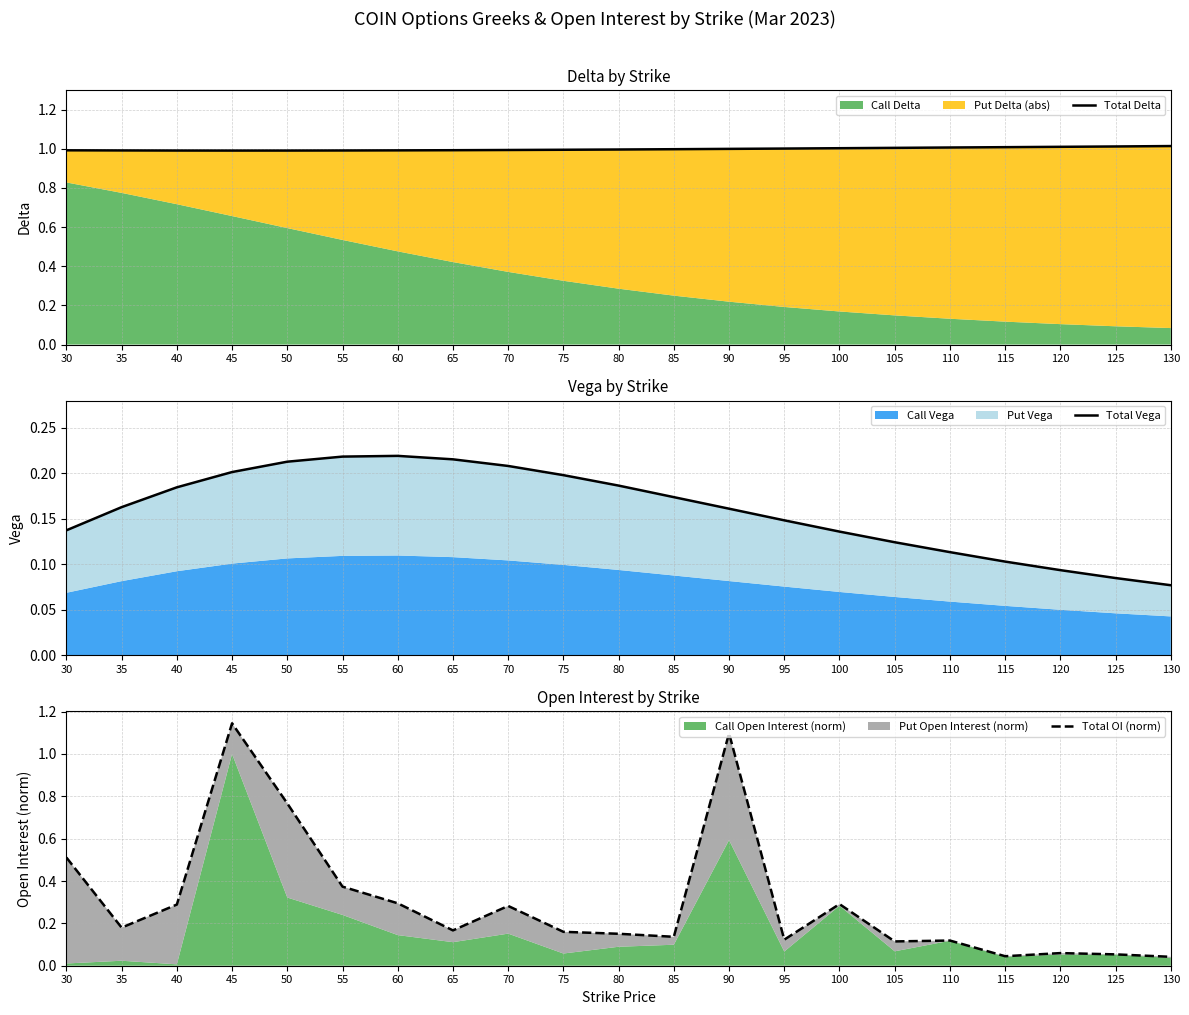

Reading left to right, transcribe all the data shown in this chart.

Total Delta: 1.0	1.0	1.0	1.0	1.0	1.0	1.0	1.0	1.0	1.0	1.0	1.0	1.0	1.0	1.0	1.0	1.0	1.0	1.0	1.0	1.0
Total Vega: 0.1	0.2	0.2	0.2	0.2	0.2	0.2	0.2	0.2	0.2	0.2	0.2	0.2	0.1	0.1	0.1	0.1	0.1	0.1	0.1	0.1
Total OI (norm): 0.5	0.2	0.3	1.1	0.8	0.4	0.3	0.2	0.3	0.2	0.2	0.1	1.1	0.1	0.3	0.1	0.1	0.0	0.1	0.1	0.0